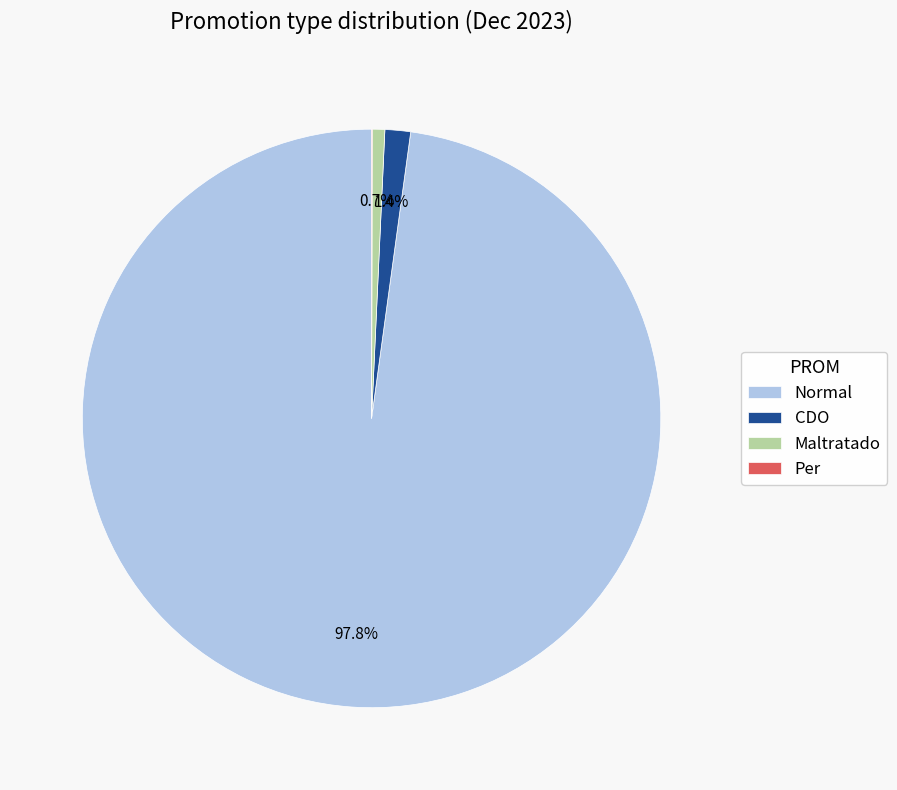

What is the largest slice in the pie chart?

Normal